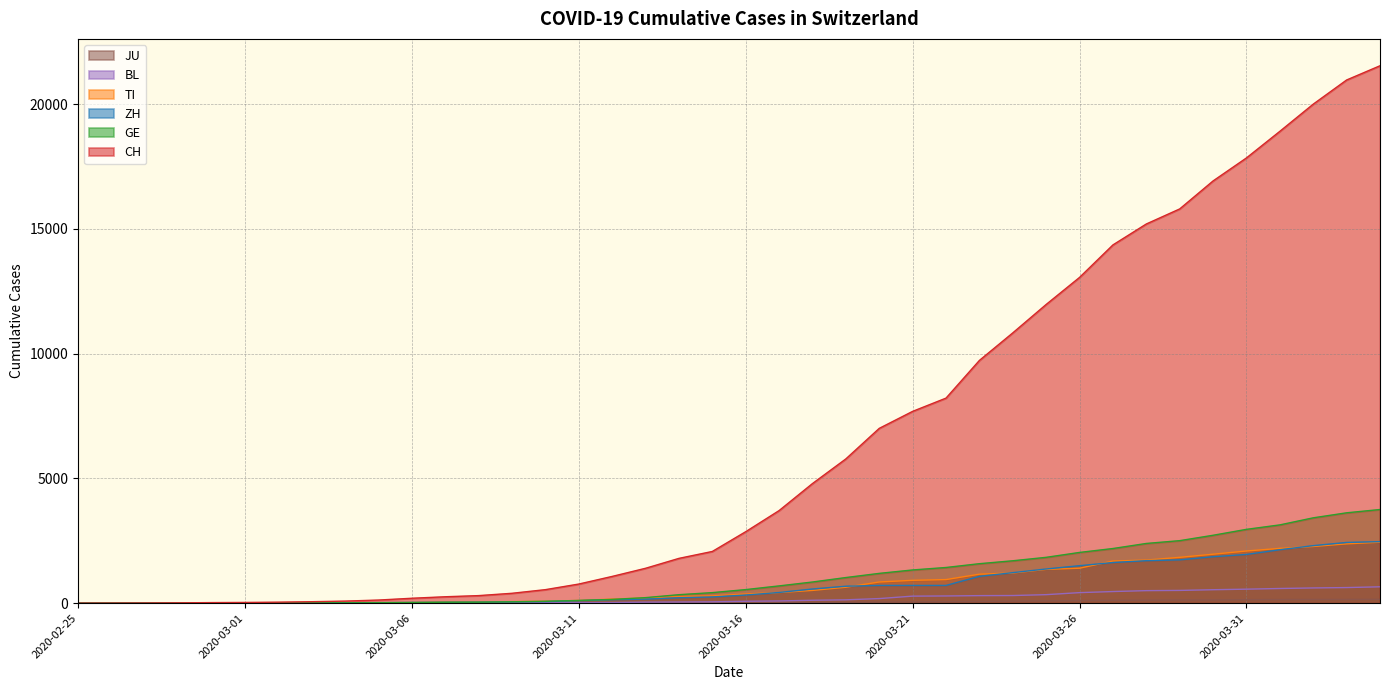

Read the ZH value at 2020-03-28.

1703